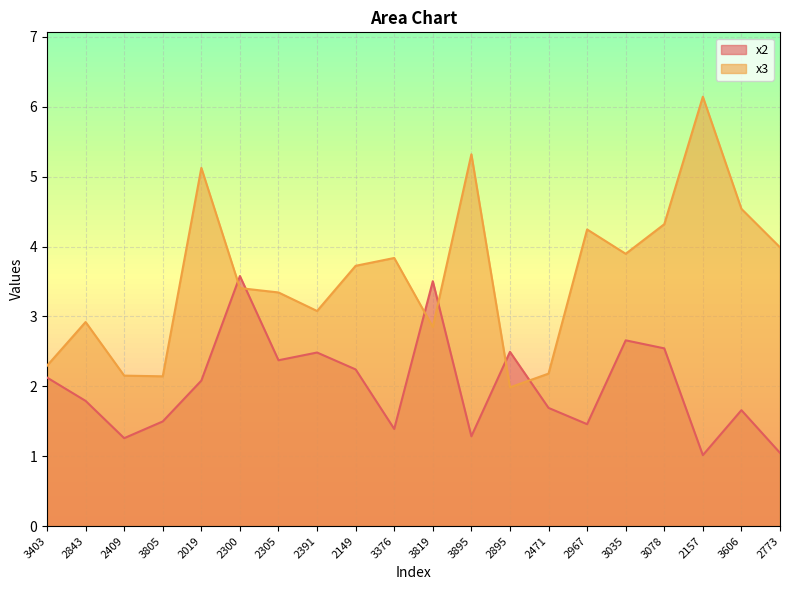

How many data points in x3 are less than 3?

7